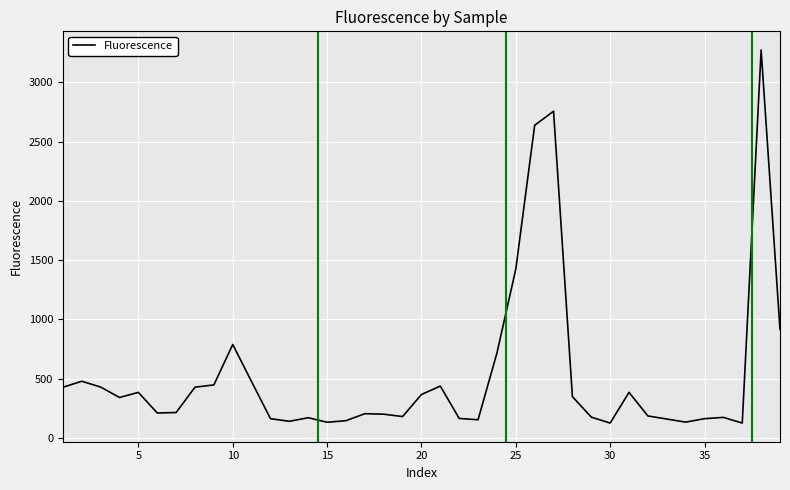

What is the greatest value displayed?

3273